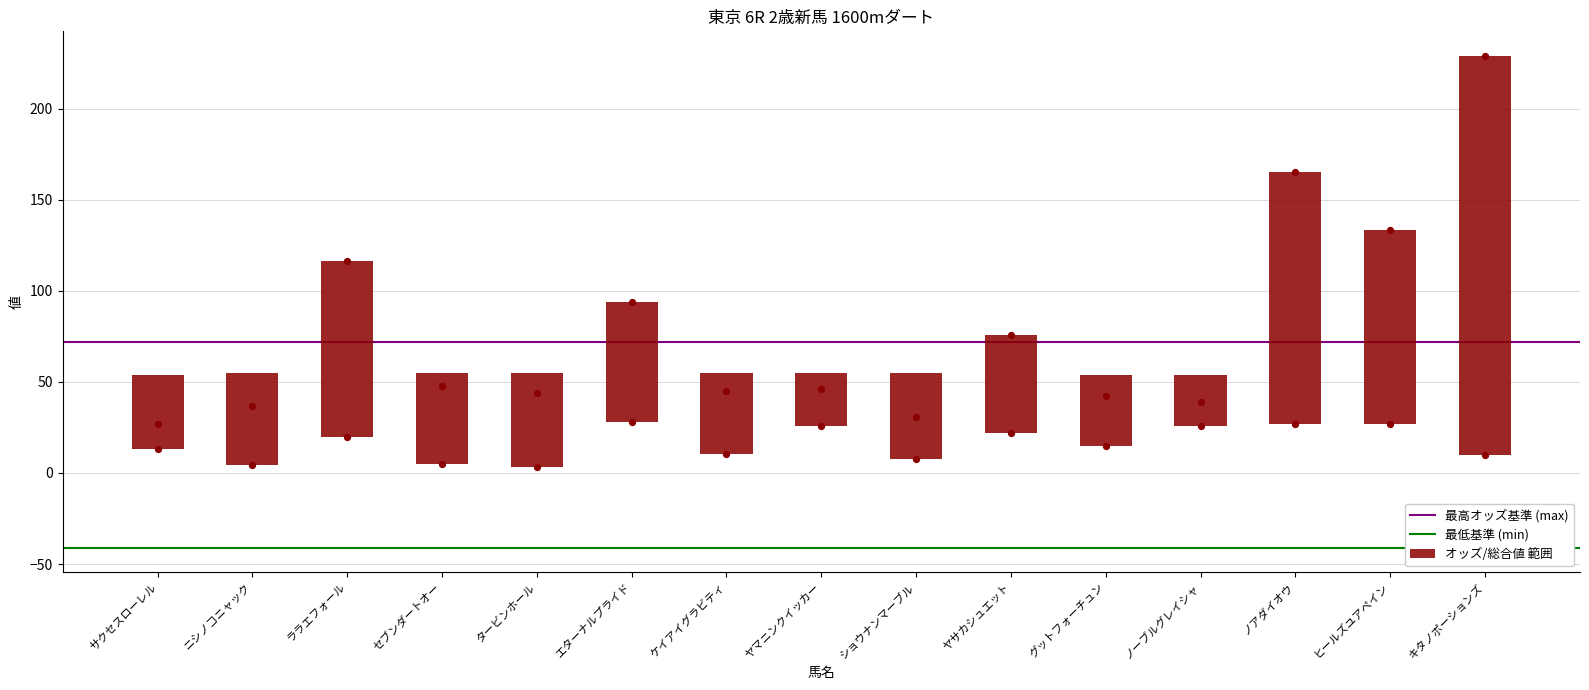

Which series has the largest total across all categories?

オッズ